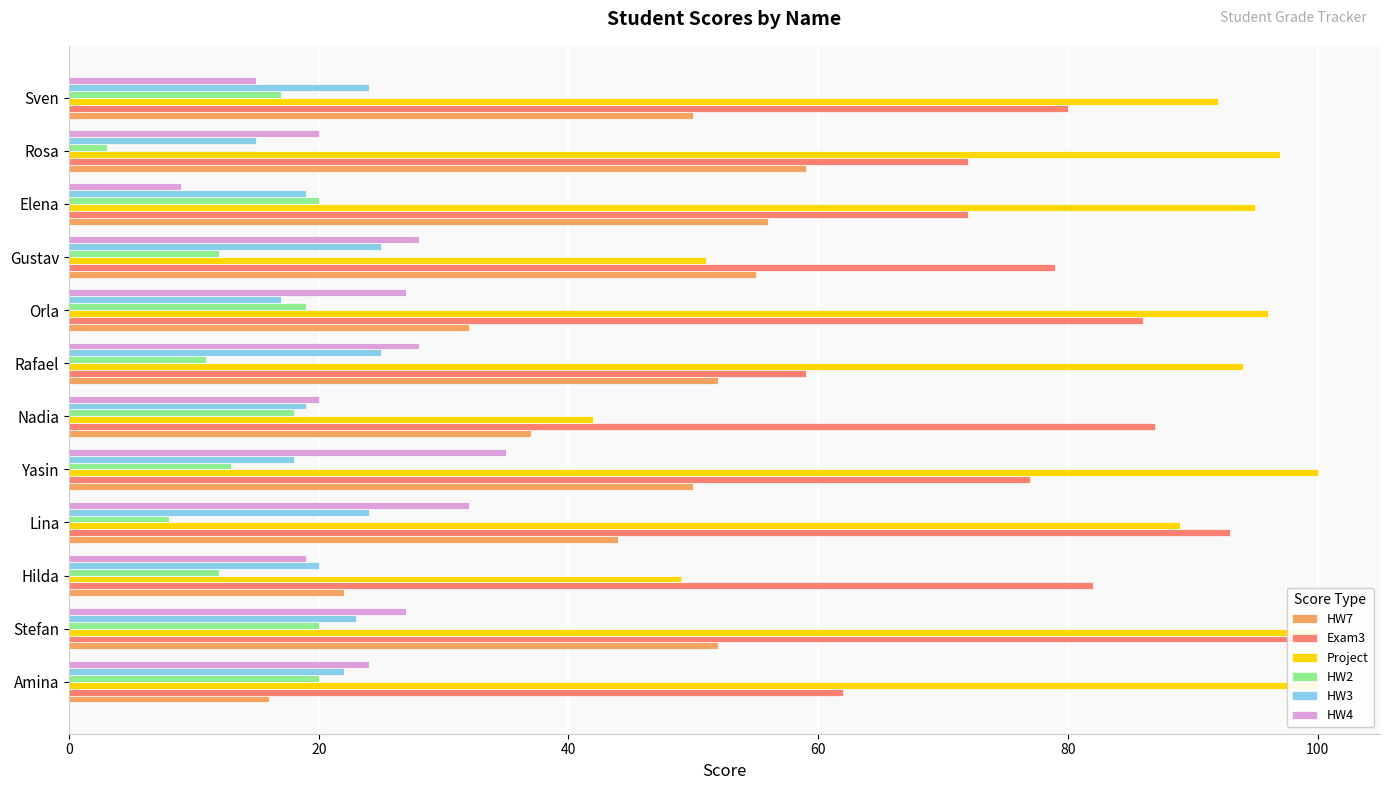

Which series changed the most between Lina and Nadia?

Project